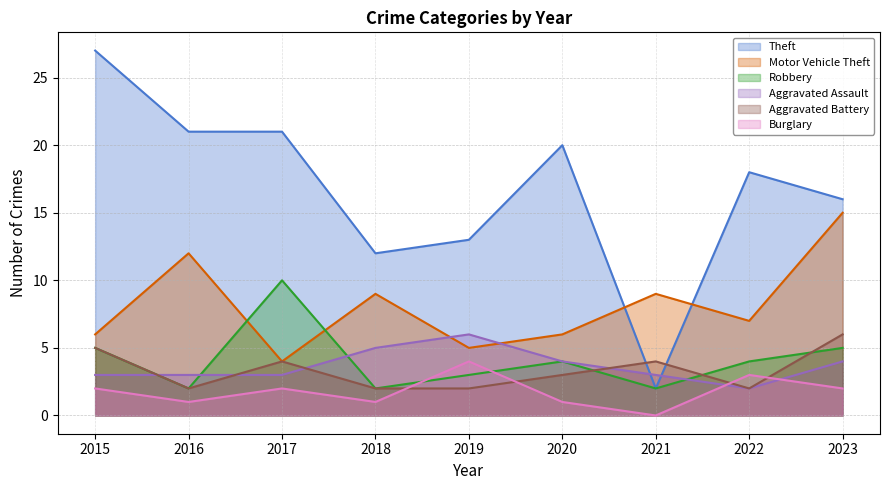

What is the approximate value of Motor Vehicle Theft at 2016, to the nearest 5?

10